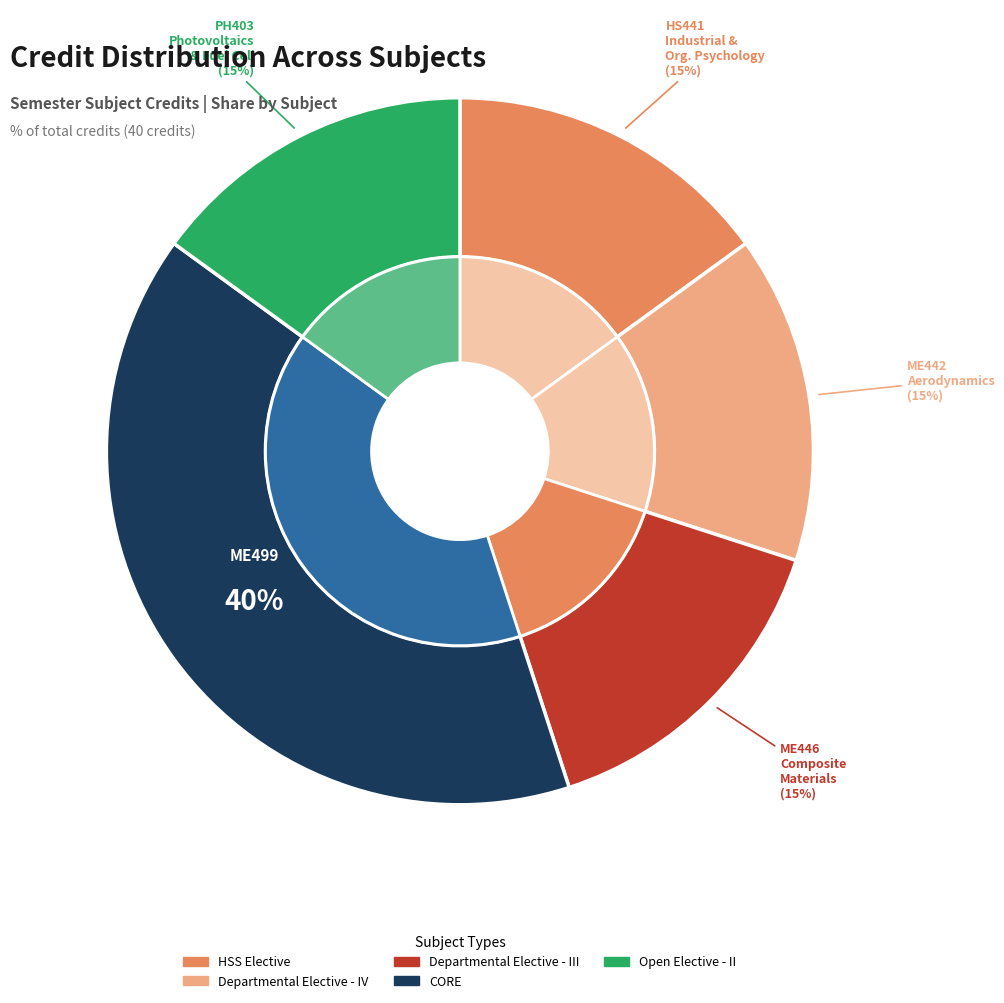

Does Project - II represent more than half of the total?

No